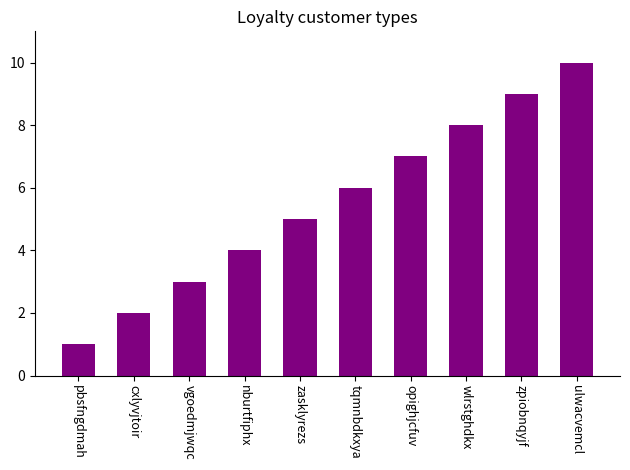

The chart shows a value of 8 at wlrstghdkx. True or false?

True